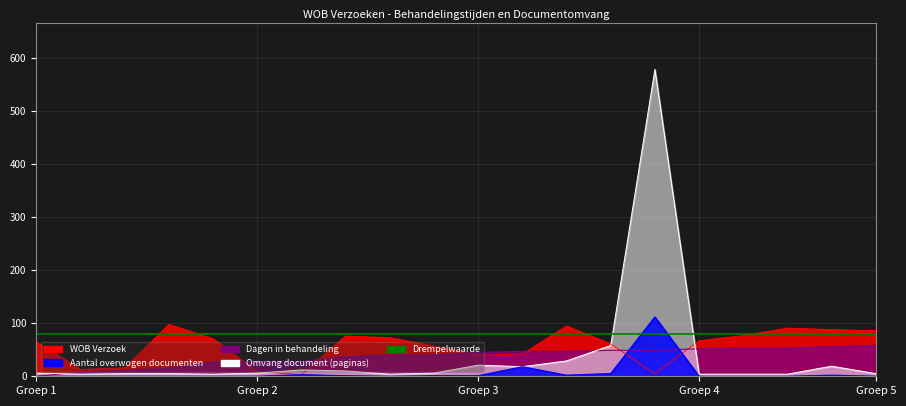

Where does the WOB Verzoek series first go above 67?

4